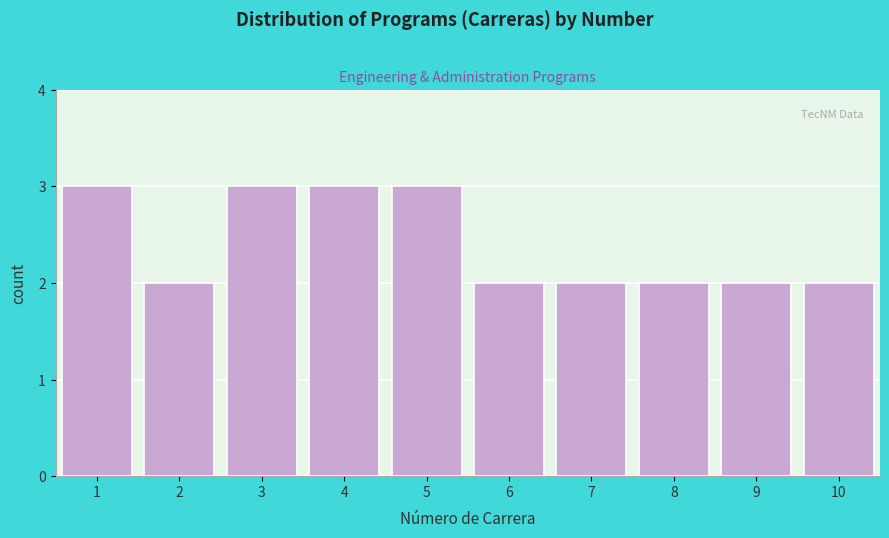

Reading right to left, list all the values displayed in this chart.

10=2	9=2	8=2	7=2	6=2	5=3	4=3	3=3	2=2	1=3